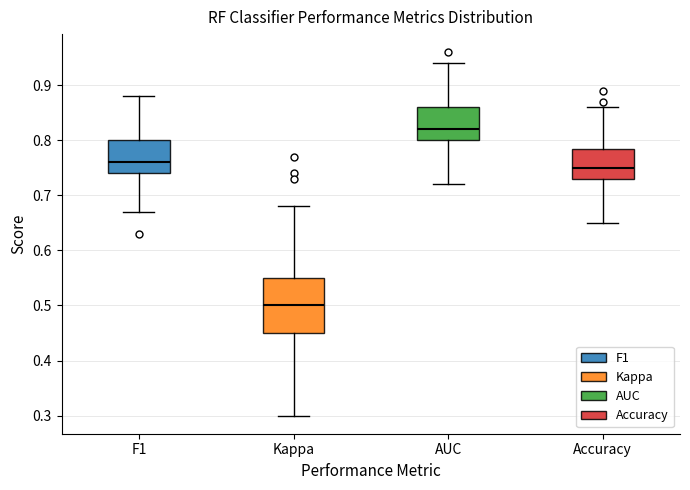

Reading left to right, read every box against the y-axis: the position of its median line, the range the box covers, and the ends of its whiskers. The values are not printed on the chart, so give them approximately, as read against the axis.

F1: median 0.76, box 0.74 to 0.80, whiskers 0.67 to 0.88
Kappa: median 0.50, box 0.45 to 0.55, whiskers 0.30 to 0.68
AUC: median 0.82, box 0.80 to 0.86, whiskers 0.72 to 0.94
Accuracy: median 0.75, box 0.73 to 0.79, whiskers 0.65 to 0.86